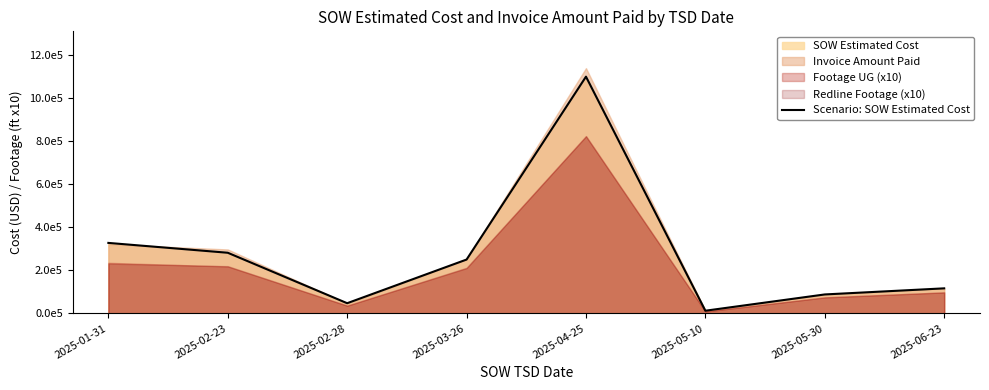

The value at 2025-05-30 is 88033.5. True or false?

True